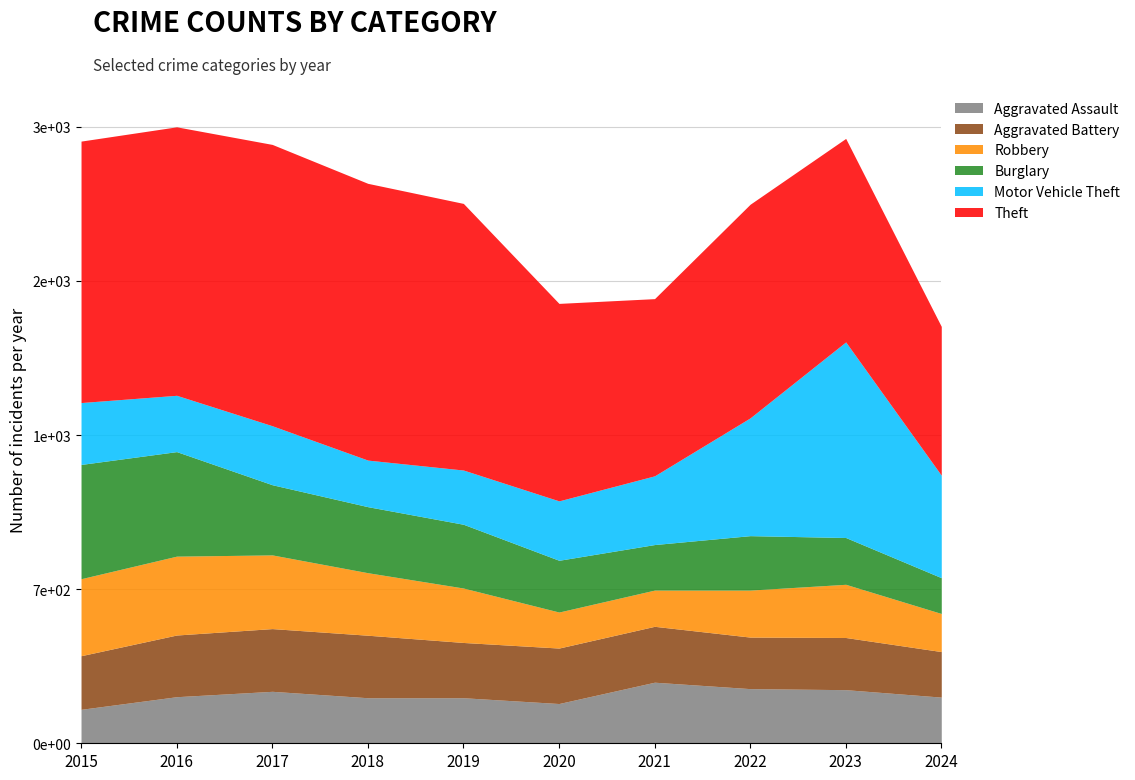

Does the chart display data point markers on the line(s)?

No